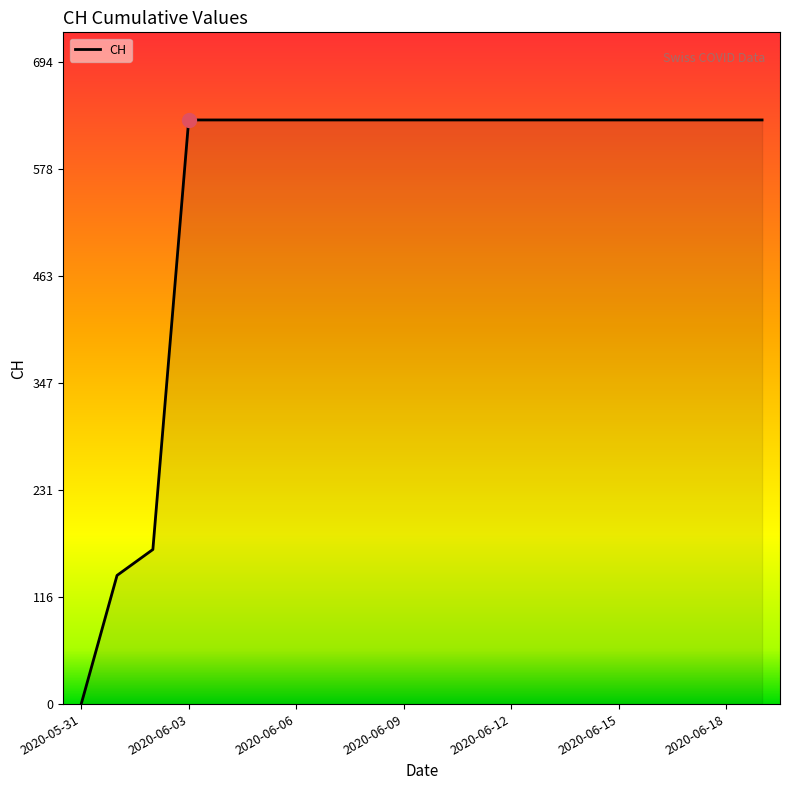

How many series are shown in this chart?

1